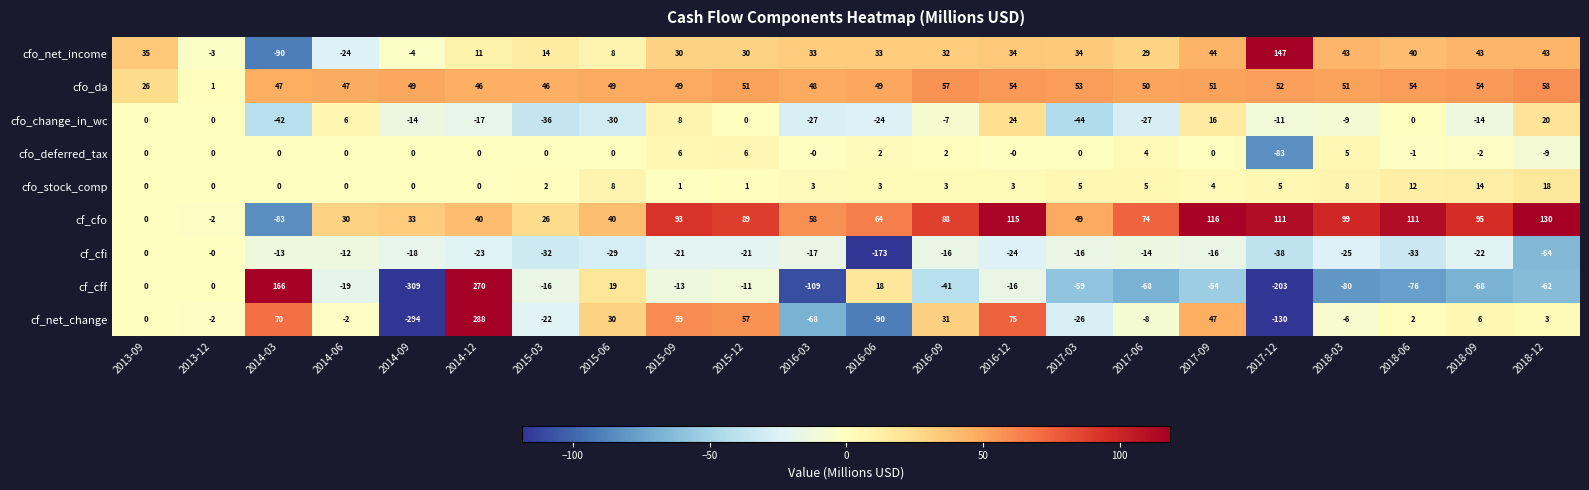

Where is cfo_da nearest to the value 29?

2013-09